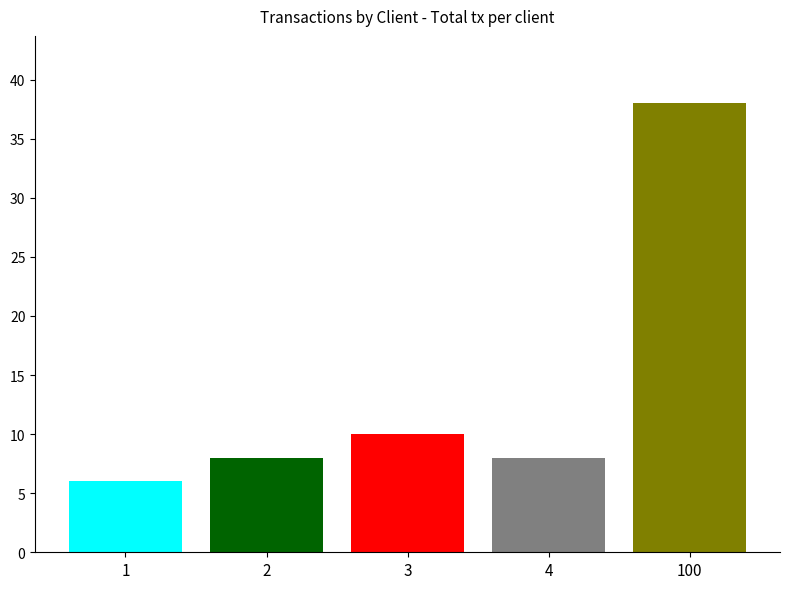

At which category does the chart reach its minimum across all series?

1